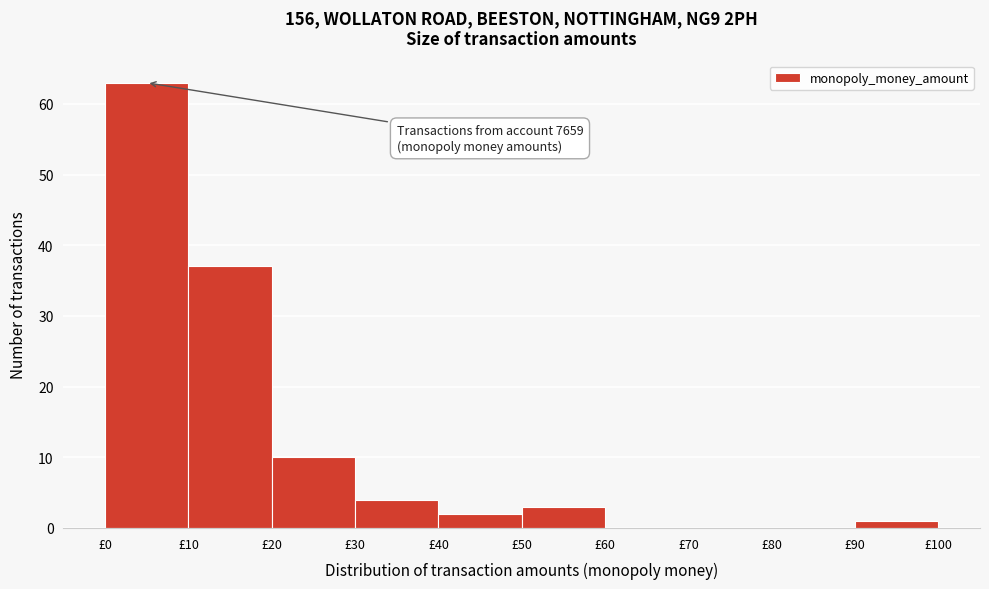

Over which range of the x-axis is the bar tallest?

0 to 10